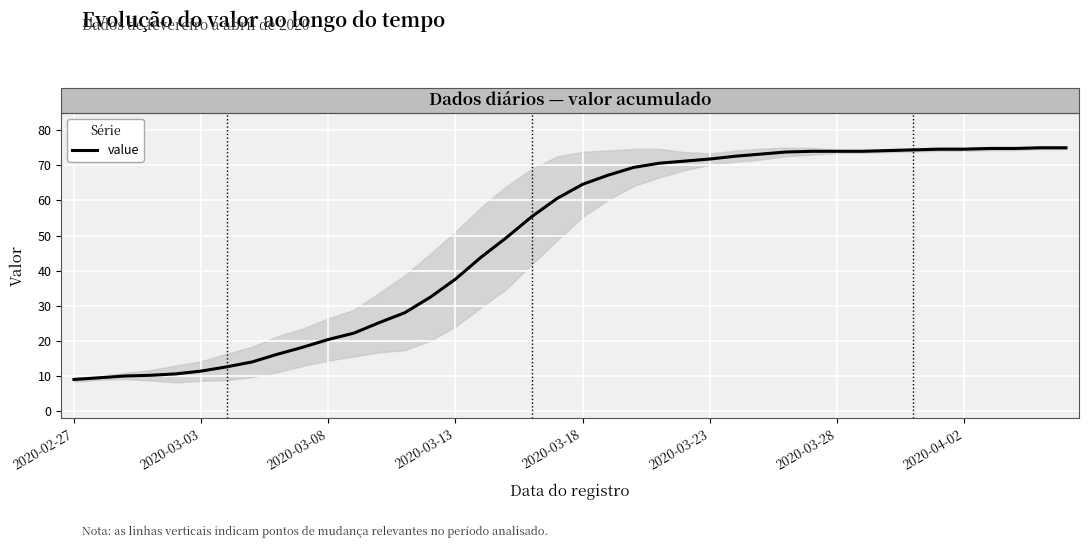

Is it true that the value at 19 is 14.9?

False